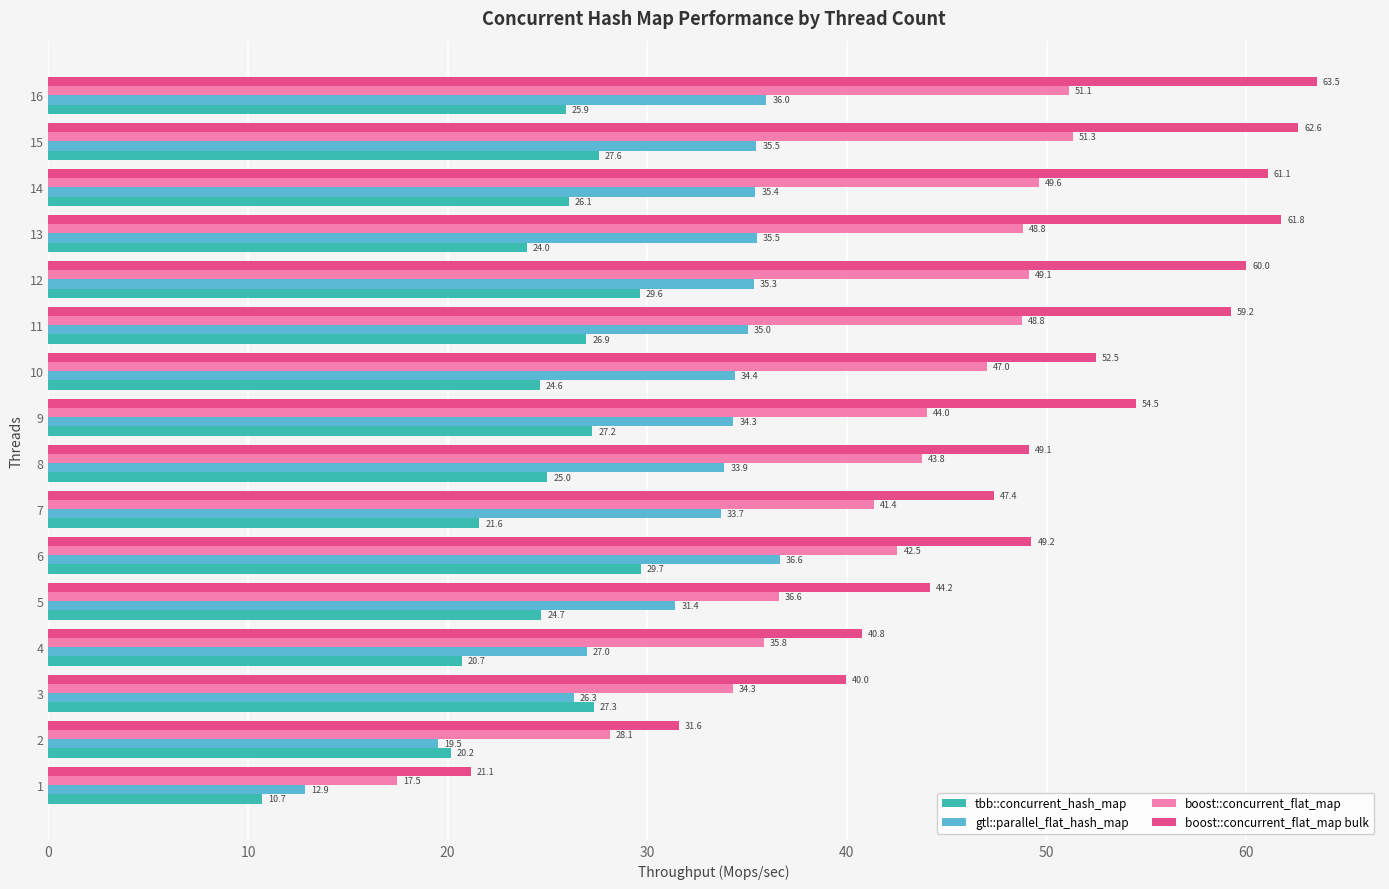

Which series has the largest total across all categories?

boost::concurrent_flat_map bulk